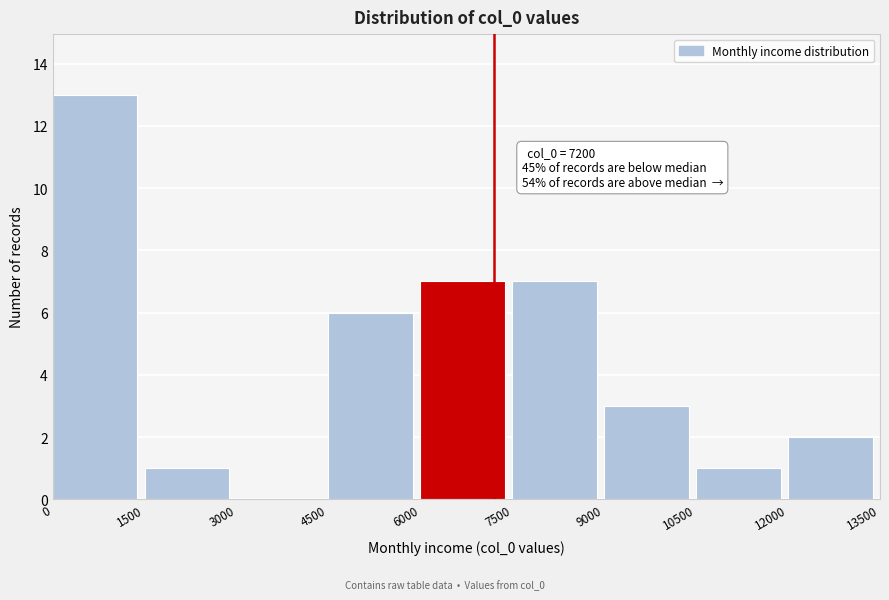

Which range on the x-axis has the tallest bar?

0 to 1500